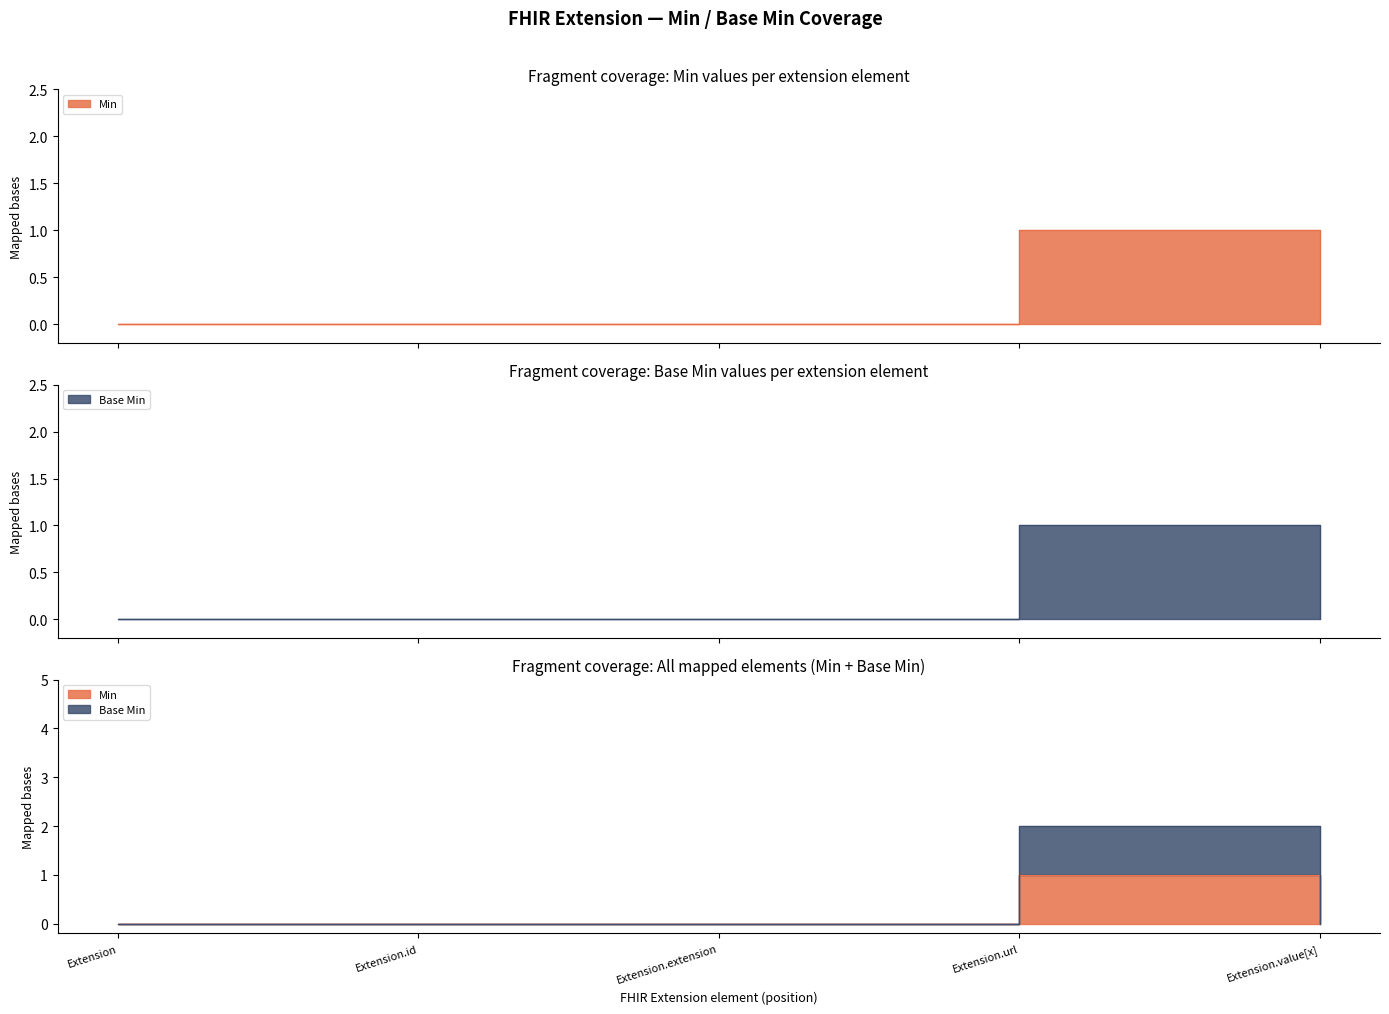

Count the Base Min values in the range 0 to 1.

5